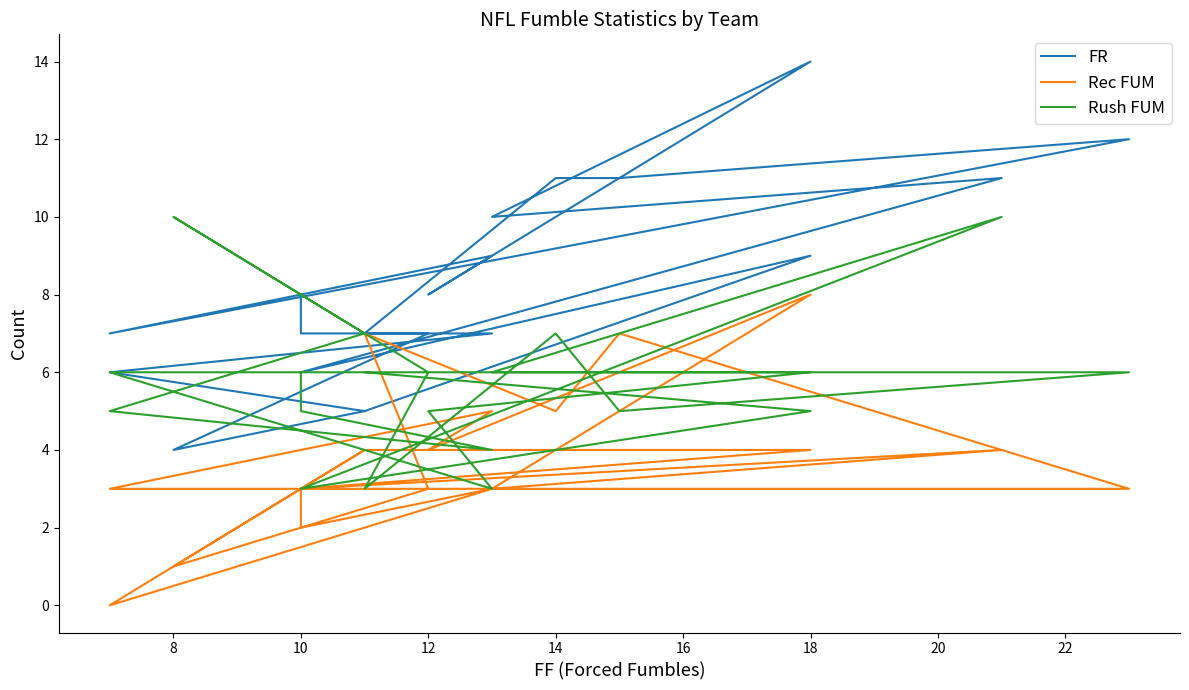

Reading left to right, transcribe all the data shown in this chart.

FR: 5	9	6	11	10	14	8	9	7	12	11	11	7	7	4	5	6	7	7	8
Rec FUM: 4	4	3	4	3	8	4	5	3	3	7	5	7	3	1	4	0	3	2	3
Rush FUM: 6	5	3	10	6	6	5	3	6	6	5	7	3	6	10	7	5	4	5	6